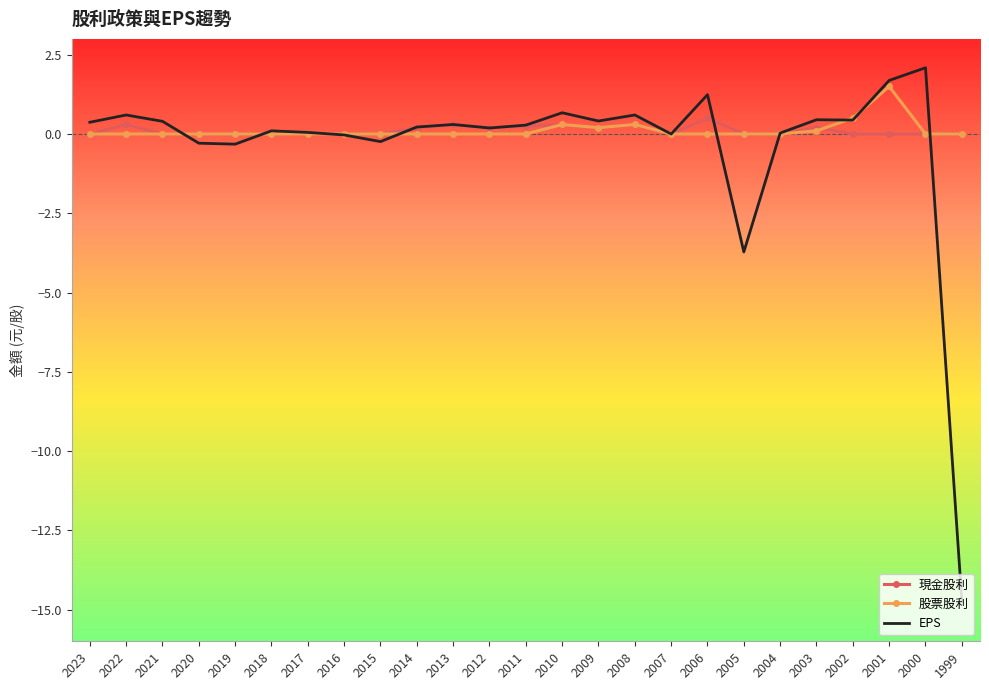

What is the total value across all series at 2008?

1.2